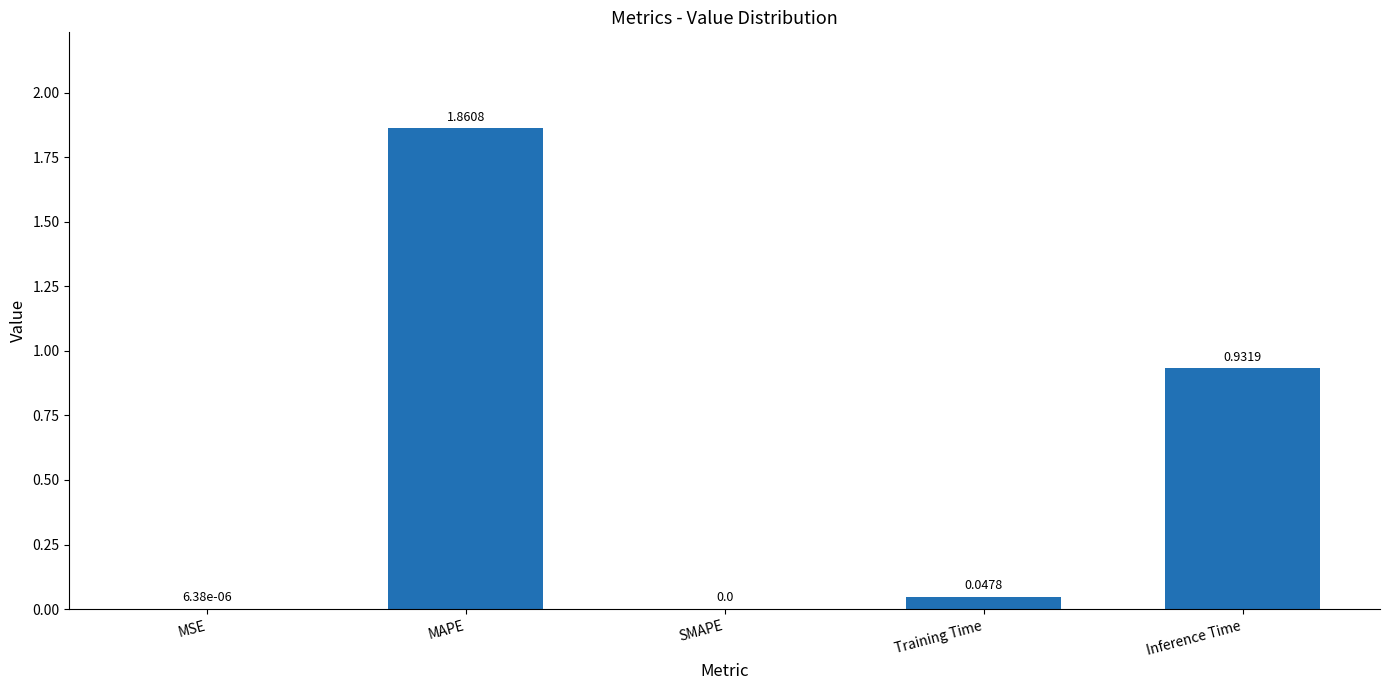

The value at MSE is 0.0. True or false?

True